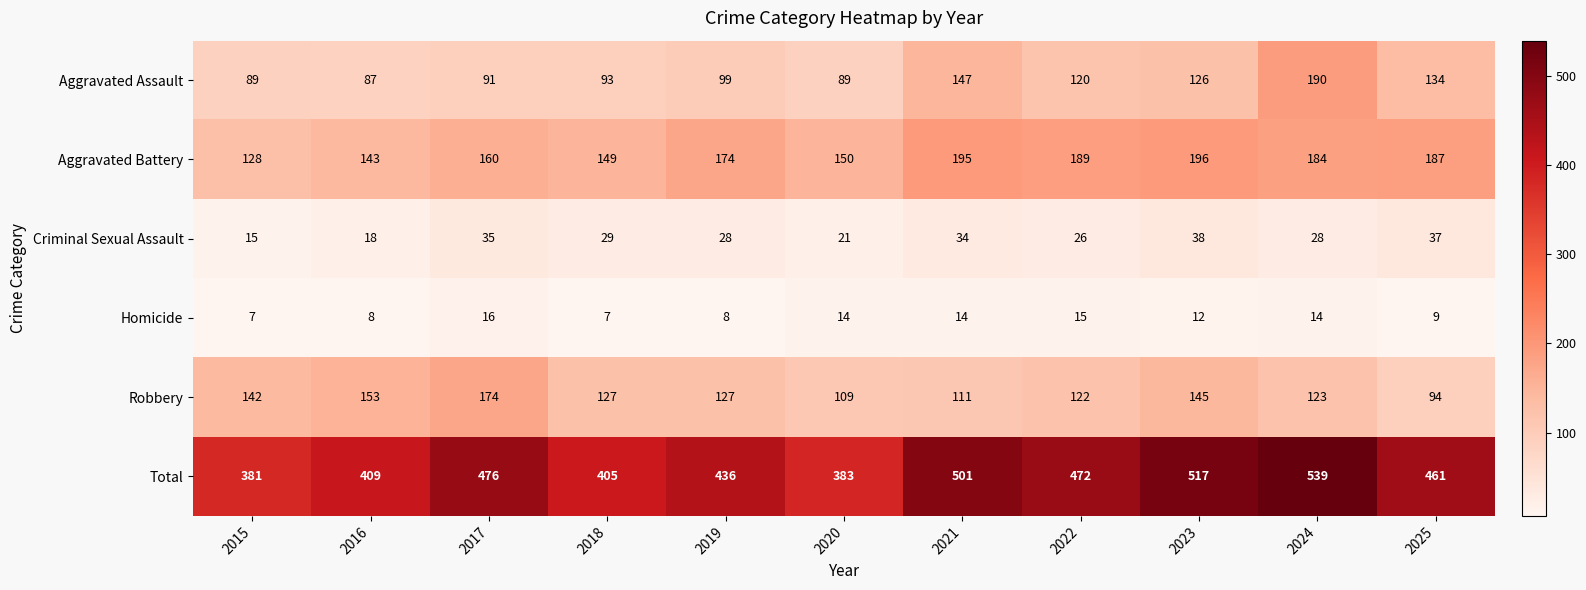

Where is Total nearest to the value 460?

2025